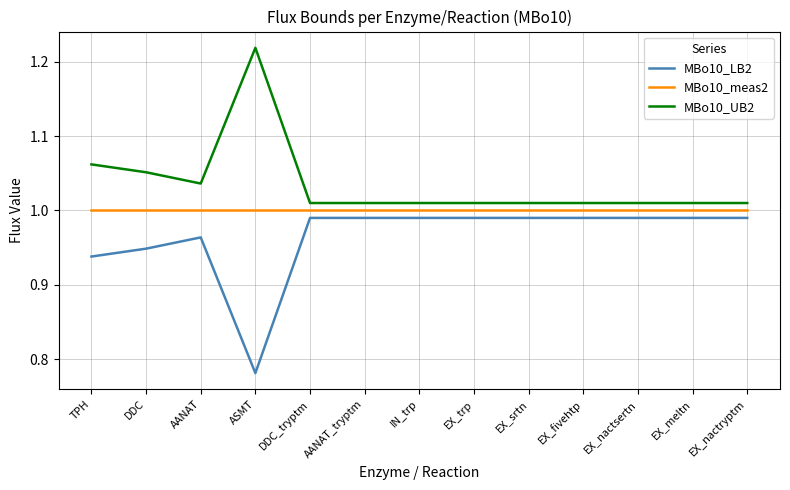

Is this an area chart (filled region under the line)?

No